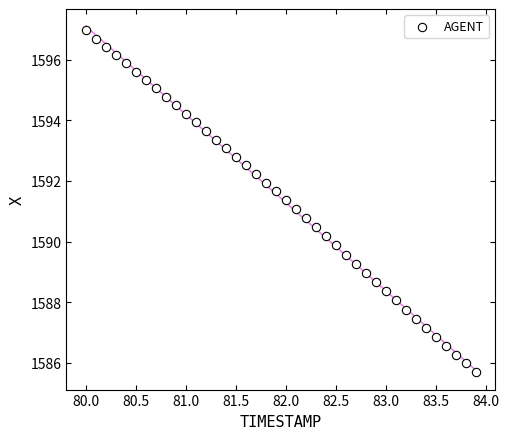

What is the range of X values (max minus min)?

3.9